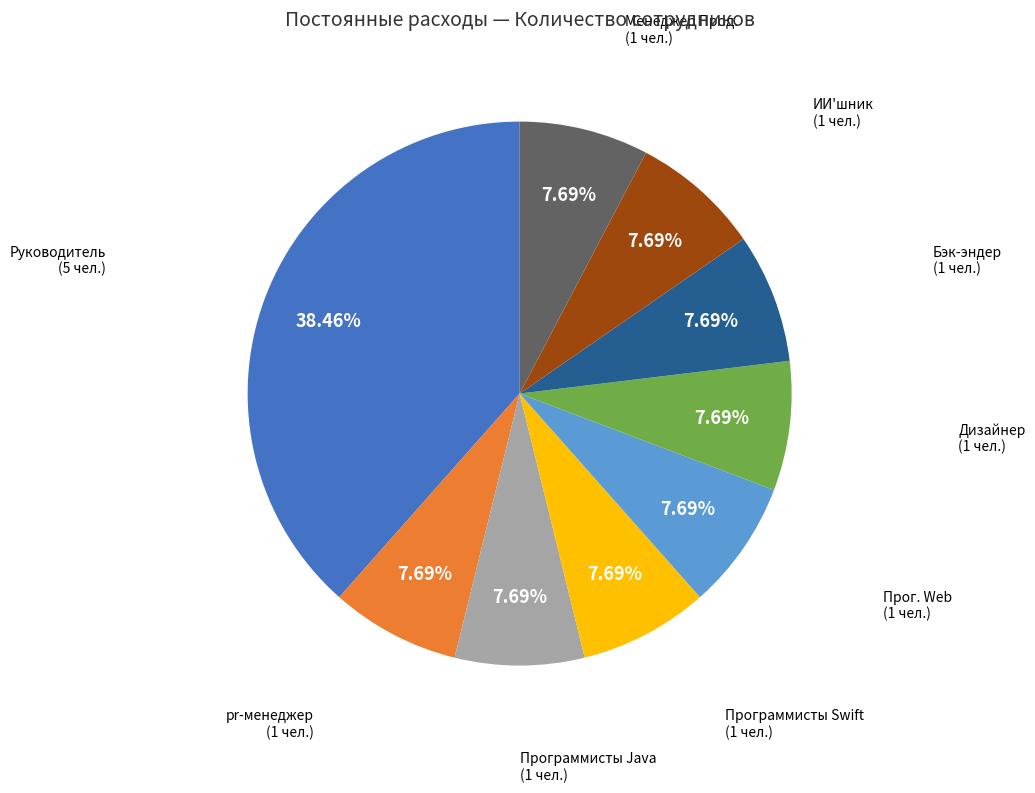

Does any single category account for the majority?

No